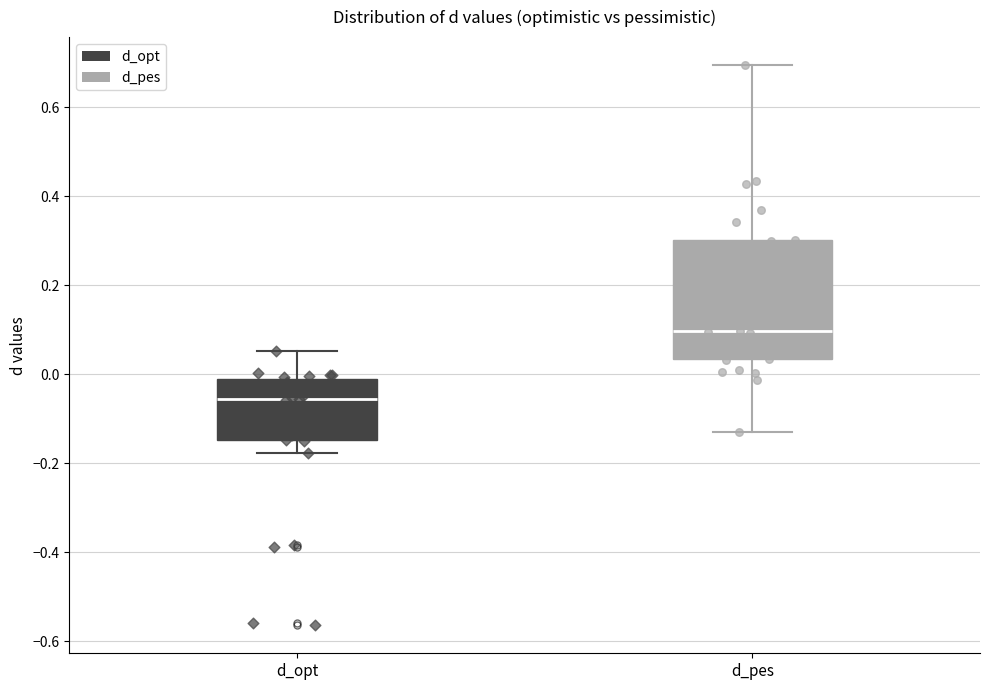

Which box has the lowest median line?

d_opt